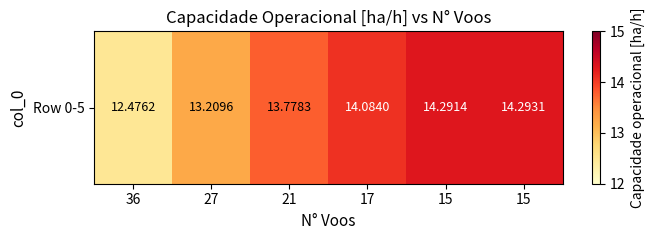

Rank the categories by value from highest to lowest.

15, 15, 17, 21, 27, 36